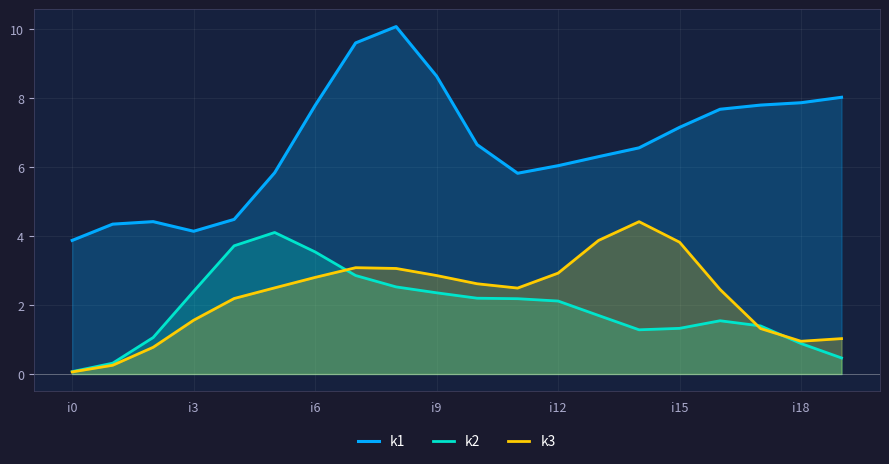

Is the value of k3 at i9 greater than the value of k1 at i0?

No